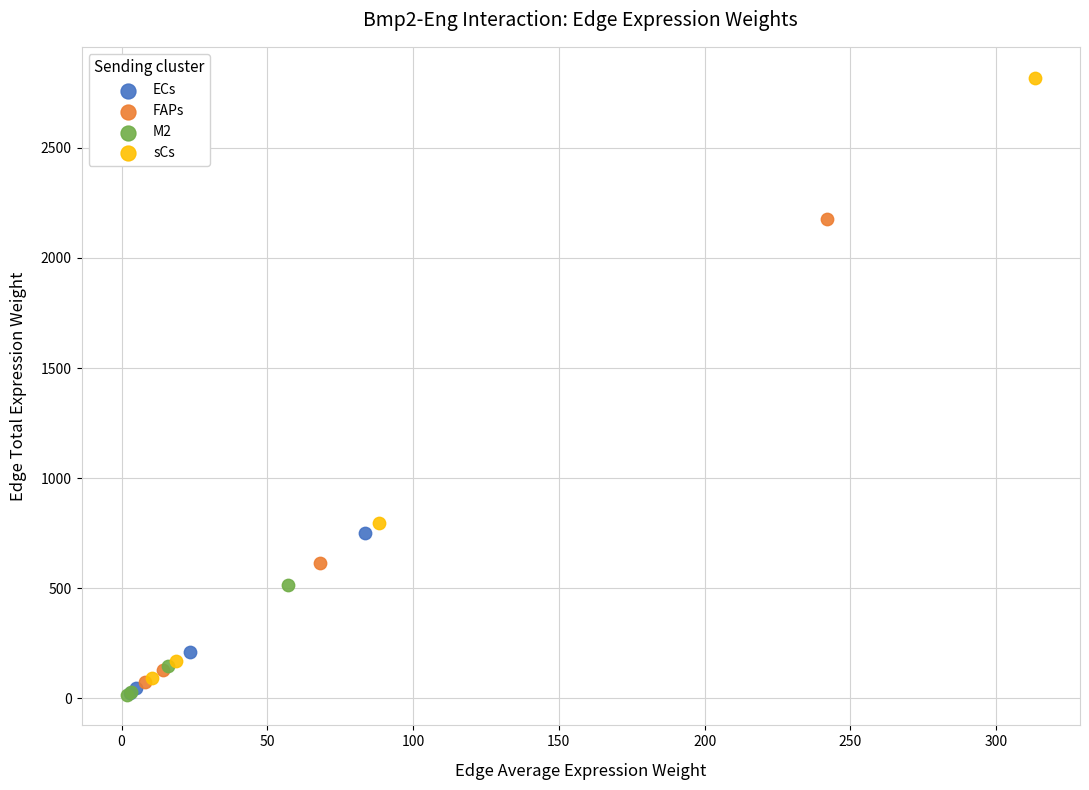

Which series reaches the maximum Y coordinate?

sCs